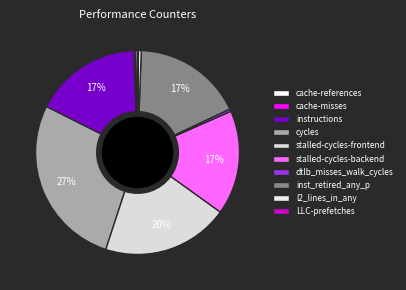

Is the sum of dtlb_misses_walk_cycles and stalled-cycles-backend greater than half?

No